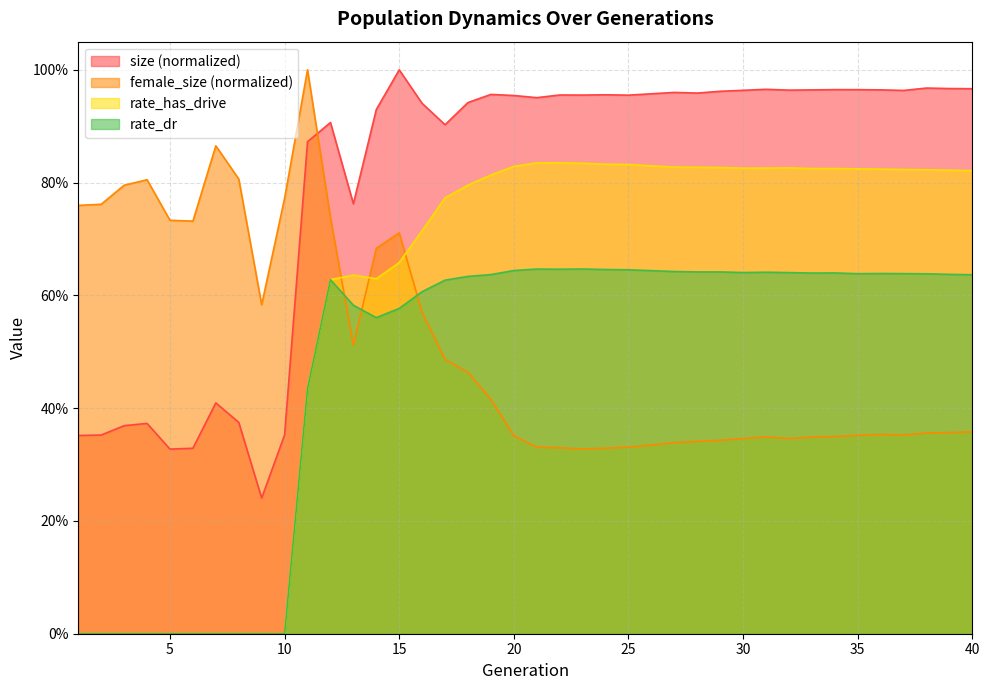

What value does the rate_has_drive series have at 30?

0.8